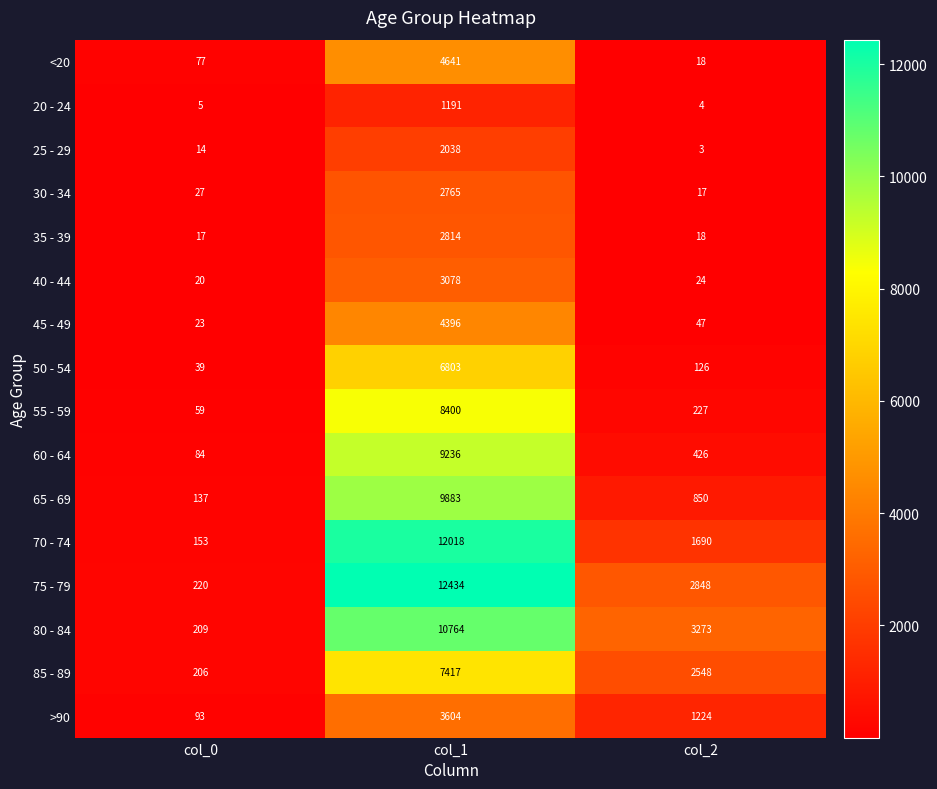

Which series has the largest range (max minus min)?

75 - 79